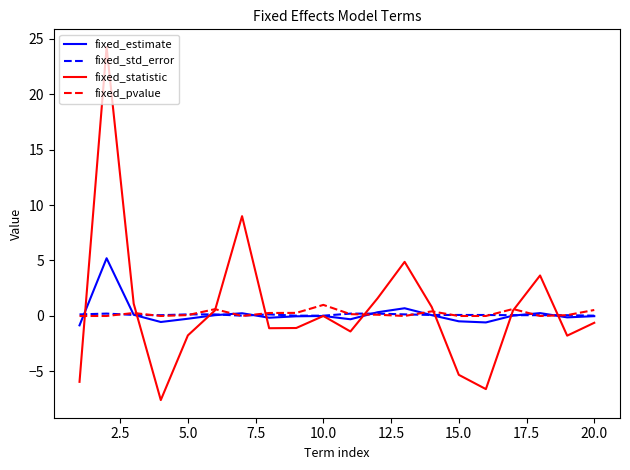

What is the lowest value of the fixed_estimate series?

-0.8